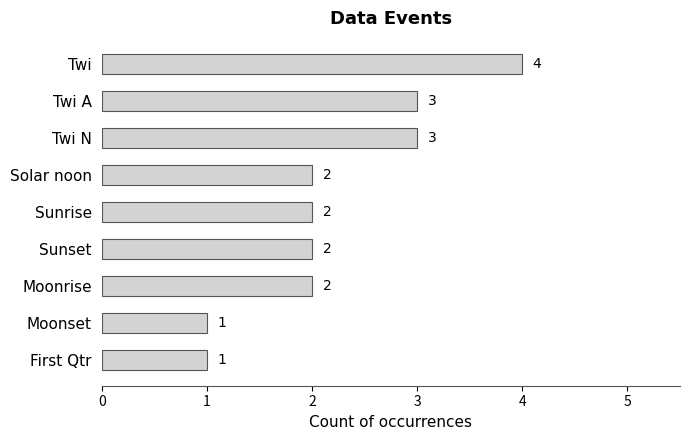

What is the greatest value displayed?

4